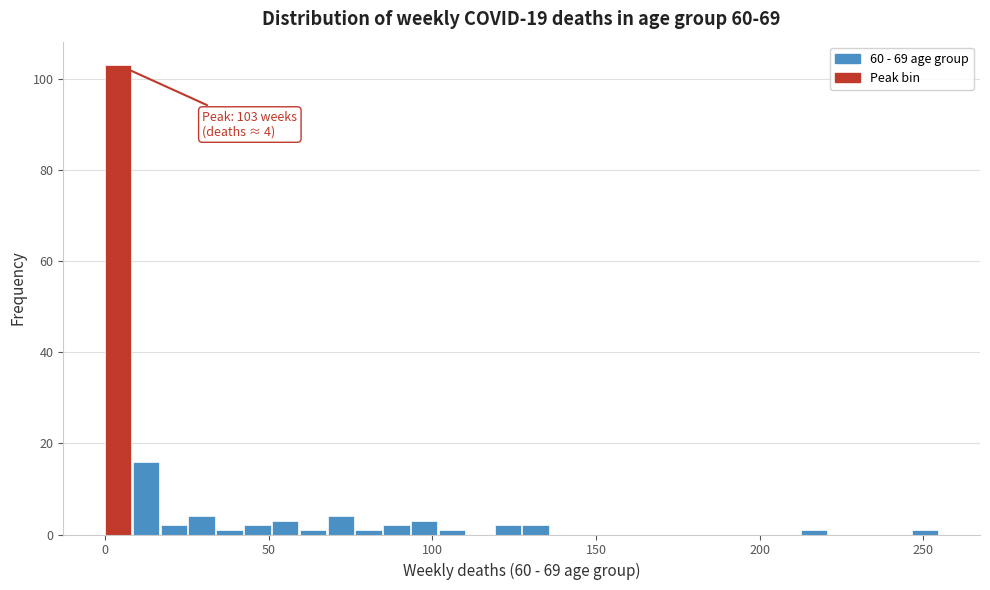

Around what value on the x-axis is the tallest bar? Give the approximate position of its centre, as read against the axis.

5